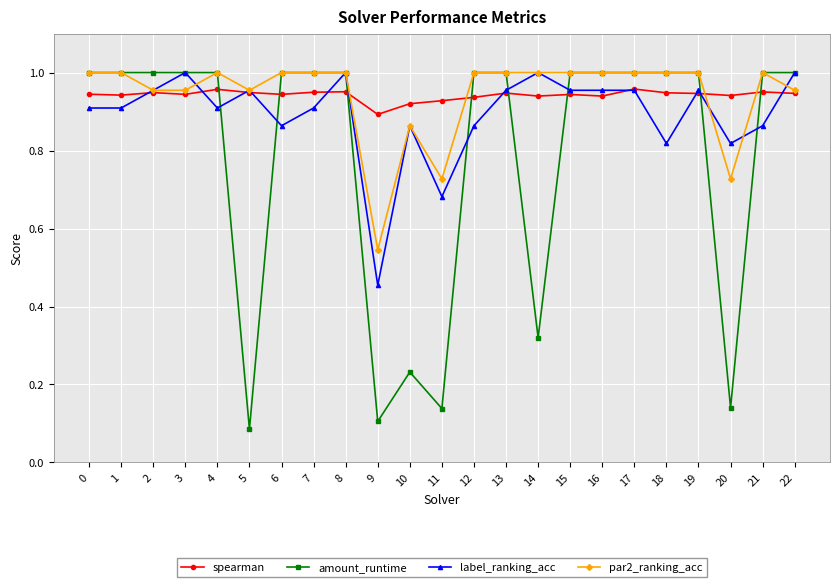

True or false: spearman has more than 0 interior local peaks.

True